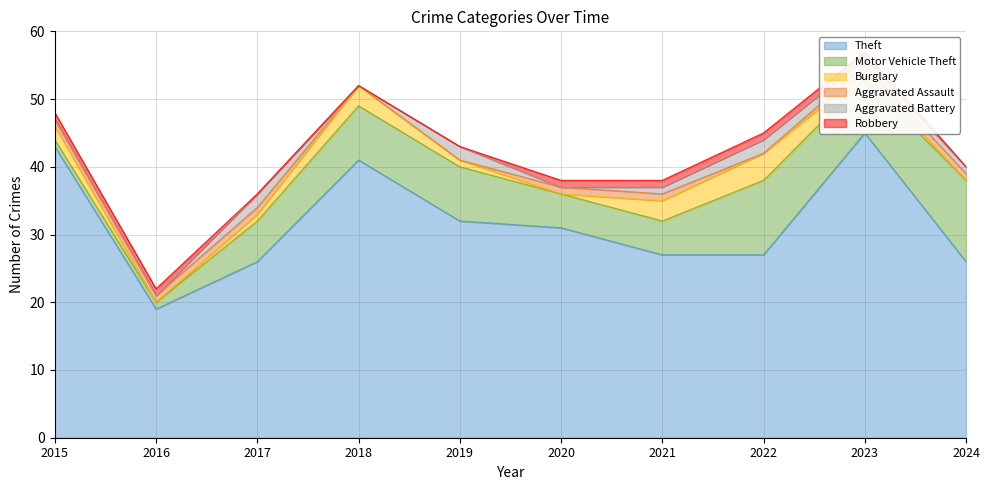

True or false: Aggravated Assault and Motor Vehicle Theft cross at least once.

False